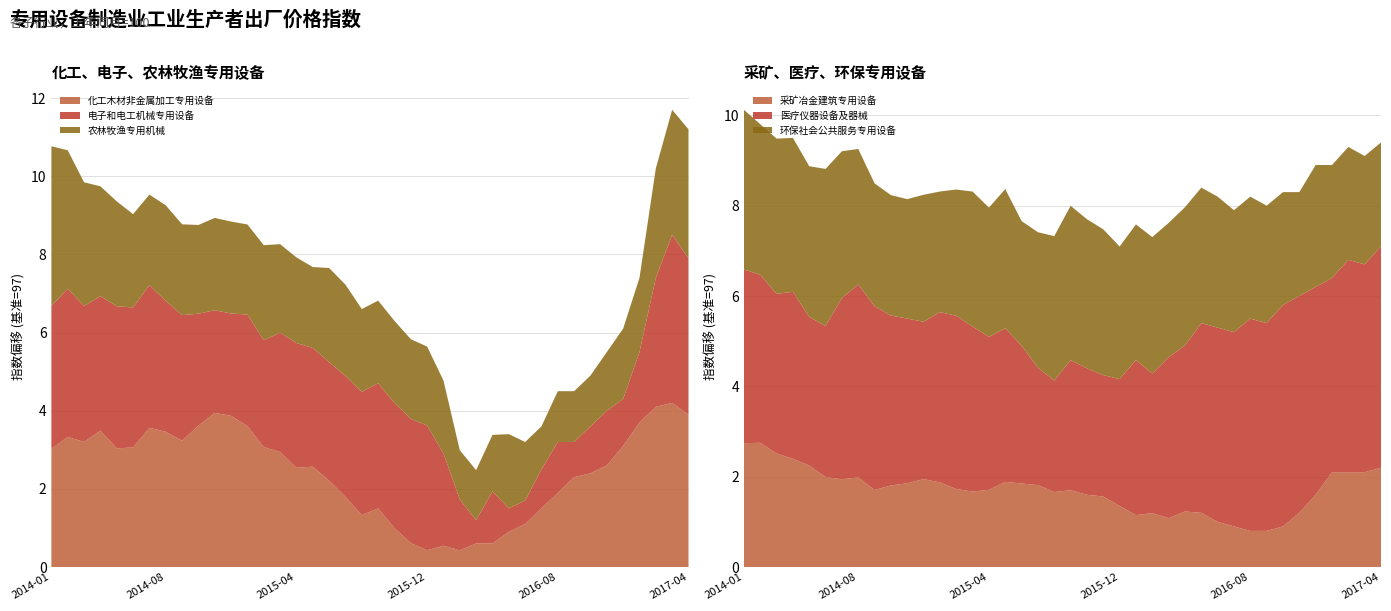

Reading left to right, transcribe all the data shown in this chart.

化工木材非金属加工专用设备: 2014-01=100.0	2014-02=100.3	2014-03=100.2	2014-04=100.5	2014-05=100.0	2014-06=100.1	2014-07=100.6	2014-08=100.5	2014-09=100.2	2014-10=100.6	2014-11=100.9	2014-12=100.9	2015-01=100.6	2015-02=100.1	2015-03=99.9	2015-04=99.5	2015-05=99.6	2015-06=99.2	2015-07=98.8	2015-08=98.3	2015-09=98.5	2015-10=98.0	2015-11=97.6	2015-12=97.4	2016-01=97.5	2016-02=97.4	2016-03=97.6	2016-04=97.6	2016-05=97.9	2016-06=98.1	2016-07=98.5	2016-08=98.9	2016-09=99.3	2016-10=99.4	2016-11=99.6	2016-12=100.1	2017-01=100.7	2017-02=101.1	2017-03=101.2	2017-04=100.9
电子和电工机械专用设备: 2014-01=100.7	2014-02=100.8	2014-03=100.5	2014-04=100.4	2014-05=100.6	2014-06=100.6	2014-07=100.7	2014-08=100.3	2014-09=100.2	2014-10=99.9	2014-11=99.6	2014-12=99.6	2015-01=99.9	2015-02=99.7	2015-03=100.1	2015-04=100.2	2015-05=100.0	2015-06=100.0	2015-07=100.1	2015-08=100.2	2015-09=100.2	2015-10=100.2	2015-11=100.2	2015-12=100.2	2016-01=99.4	2016-02=98.3	2016-03=97.6	2016-04=98.3	2016-05=97.6	2016-06=97.6	2016-07=98.0	2016-08=98.3	2016-09=97.9	2016-10=98.2	2016-11=98.4	2016-12=98.2	2017-01=98.8	2017-02=100.3	2017-03=101.3	2017-04=101.0
农林牧渔专用机械: 2014-01=101.1	2014-02=100.5	2014-03=100.2	2014-04=99.8	2014-05=99.7	2014-06=99.4	2014-07=99.3	2014-08=99.4	2014-09=99.3	2014-10=99.3	2014-11=99.4	2014-12=99.4	2015-01=99.3	2015-02=99.4	2015-03=99.3	2015-04=99.2	2015-05=99.1	2015-06=99.4	2015-07=99.3	2015-08=99.1	2015-09=99.1	2015-10=99.1	2015-11=99.0	2015-12=99.0	2016-01=98.9	2016-02=98.3	2016-03=98.3	2016-04=98.4	2016-05=98.9	2016-06=98.5	2016-07=98.1	2016-08=98.3	2016-09=98.3	2016-10=98.3	2016-11=98.5	2016-12=98.8	2017-01=98.9	2017-02=99.8	2017-03=100.2	2017-04=100.3
采矿冶金建筑专用设备: 2014-01=99.7	2014-02=99.8	2014-03=99.5	2014-04=99.4	2014-05=99.2	2014-06=99.0	2014-07=98.9	2014-08=99.0	2014-09=98.7	2014-10=98.8	2014-11=98.9	2014-12=98.9	2015-01=98.9	2015-02=98.7	2015-03=98.7	2015-04=98.7	2015-05=98.9	2015-06=98.8	2015-07=98.8	2015-08=98.7	2015-09=98.7	2015-10=98.6	2015-11=98.6	2015-12=98.4	2016-01=98.1	2016-02=98.2	2016-03=98.1	2016-04=98.2	2016-05=98.2	2016-06=98.0	2016-07=97.9	2016-08=97.8	2016-09=97.8	2016-10=97.9	2016-11=98.2	2016-12=98.6	2017-01=99.1	2017-02=99.1	2017-03=99.1	2017-04=99.2
医疗仪器设备及器械: 2014-01=100.8	2014-02=100.7	2014-03=100.5	2014-04=100.7	2014-05=100.3	2014-06=100.3	2014-07=101.0	2014-08=101.3	2014-09=101.1	2014-10=100.8	2014-11=100.6	2014-12=100.5	2015-01=100.8	2015-02=100.8	2015-03=100.7	2015-04=100.4	2015-05=100.4	2015-06=100.1	2015-07=99.6	2015-08=99.5	2015-09=99.9	2015-10=99.8	2015-11=99.7	2015-12=99.8	2016-01=100.4	2016-02=100.1	2016-03=100.6	2016-04=100.7	2016-05=101.2	2016-06=101.3	2016-07=101.3	2016-08=101.7	2016-09=101.6	2016-10=101.9	2016-11=101.8	2016-12=101.6	2017-01=101.3	2017-02=101.7	2017-03=101.6	2017-04=101.9
环保社会公共服务专用设备: 2014-01=100.5	2014-02=100.3	2014-03=100.4	2014-04=100.4	2014-05=100.3	2014-06=100.5	2014-07=100.2	2014-08=100.0	2014-09=99.7	2014-10=99.7	2014-11=99.6	2014-12=99.8	2015-01=99.7	2015-02=99.8	2015-03=100.0	2015-04=99.9	2015-05=100.1	2015-06=99.8	2015-07=100.0	2015-08=100.2	2015-09=100.4	2015-10=100.3	2015-11=100.2	2015-12=99.9	2016-01=100.0	2016-02=100.0	2016-03=100.0	2016-04=100.1	2016-05=100.0	2016-06=99.9	2016-07=99.7	2016-08=99.7	2016-09=99.6	2016-10=99.5	2016-11=99.3	2016-12=99.7	2017-01=99.5	2017-02=99.5	2017-03=99.4	2017-04=99.3